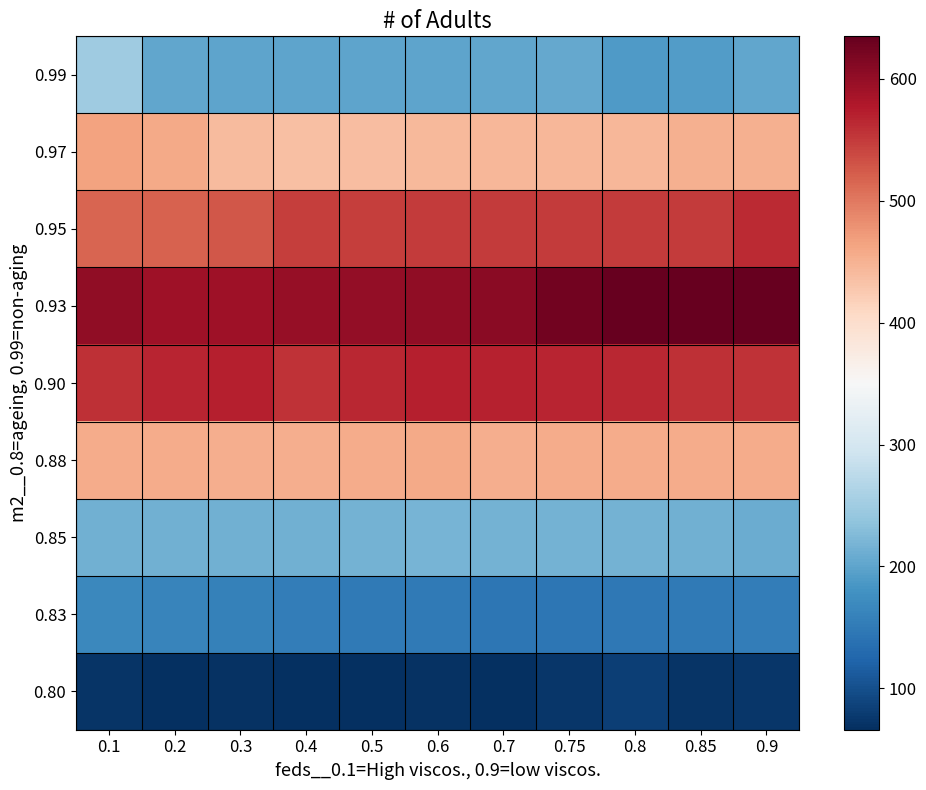

What is the difference between the highest and lowest values at 0.3?

521